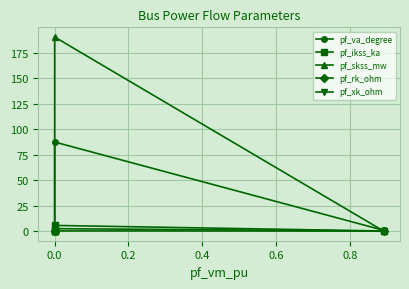

Reading left to right, list all the values displayed in this chart.

pf_va_degree: 0.7	87.3	0.0	0.0	0.0
pf_ikss_ka: 0.0	5.5	0.0	0.0	0.0
pf_skss_mw: 0.0	190.4	0.0	0.0	0.0
pf_rk_ohm: 0.0	0.1	0.0	0.0	0.0
pf_xk_ohm: 0.0	2.3	0.0	0.0	0.0